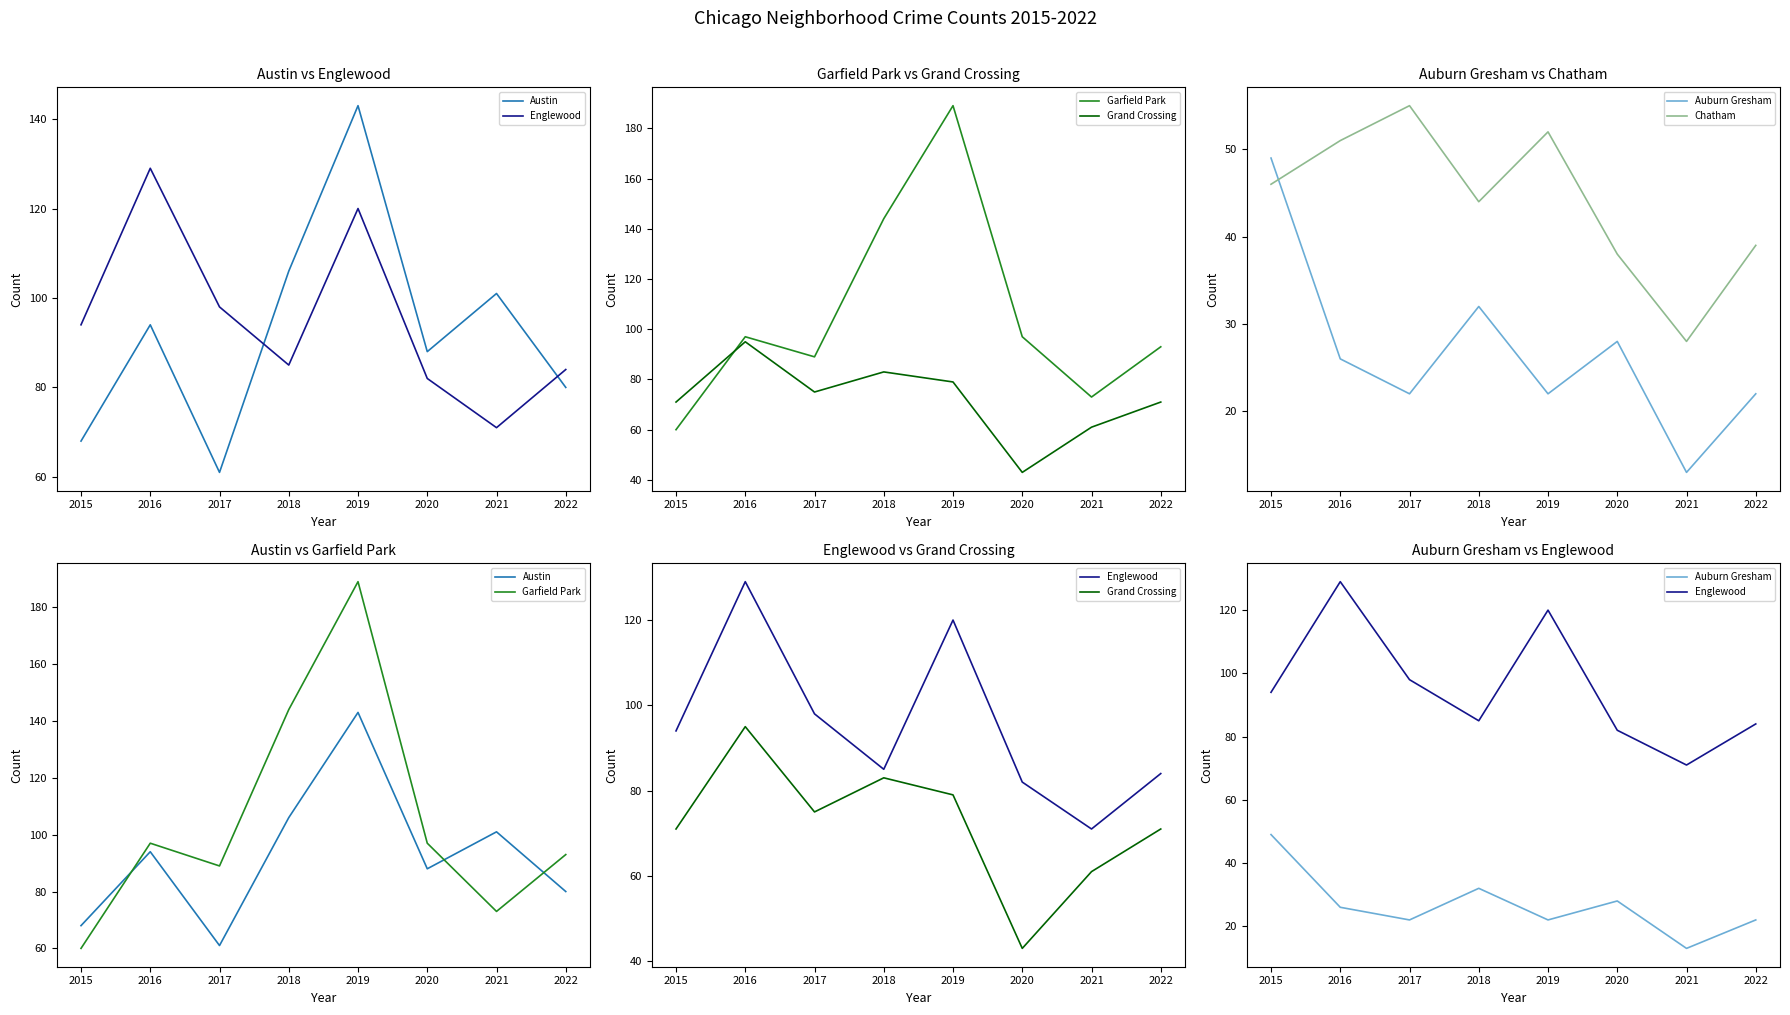

What is the sum of all Grand Crossing values?

578